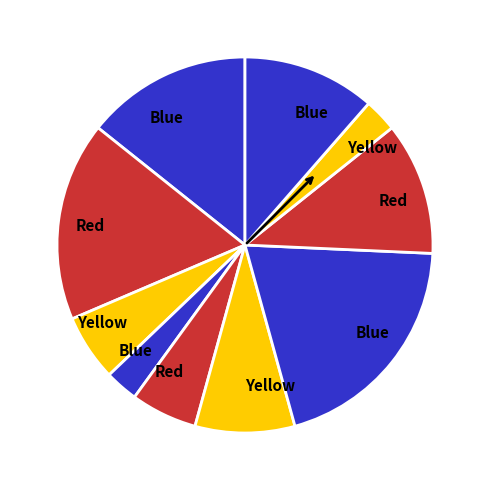

Count the number of slices in the pie.

10